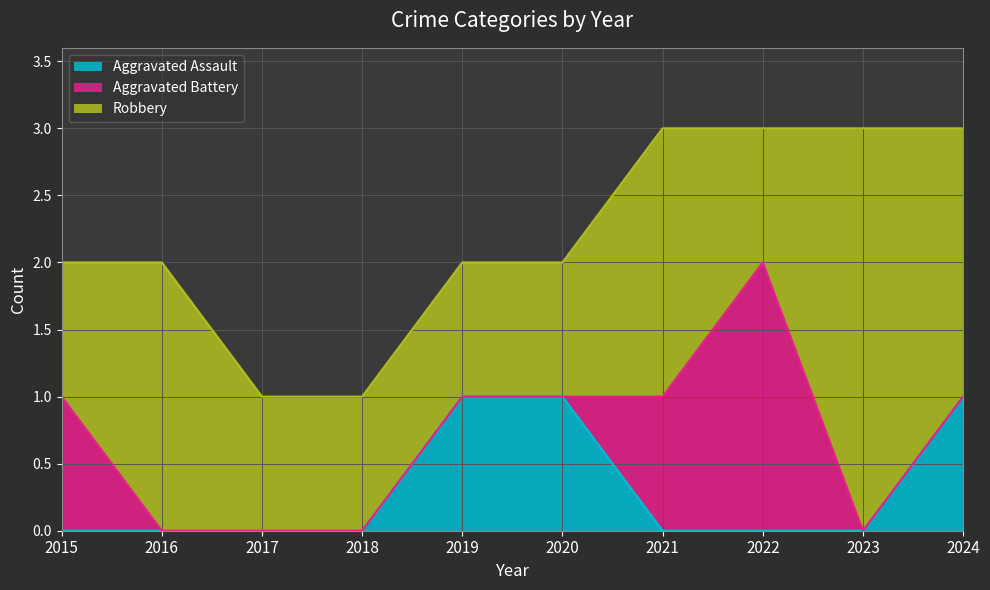

True or false: Robbery has a value of 4 at 2023.

False